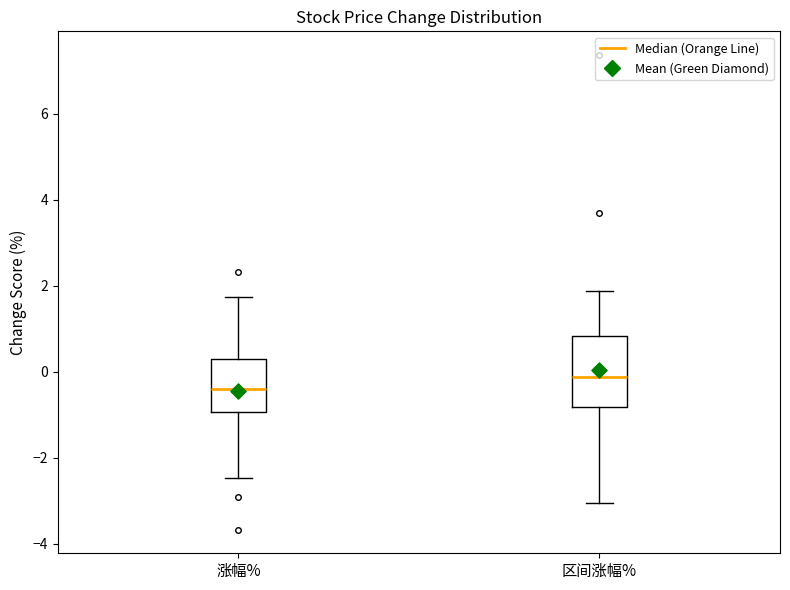

Which box has the lowest median line?

涨幅%